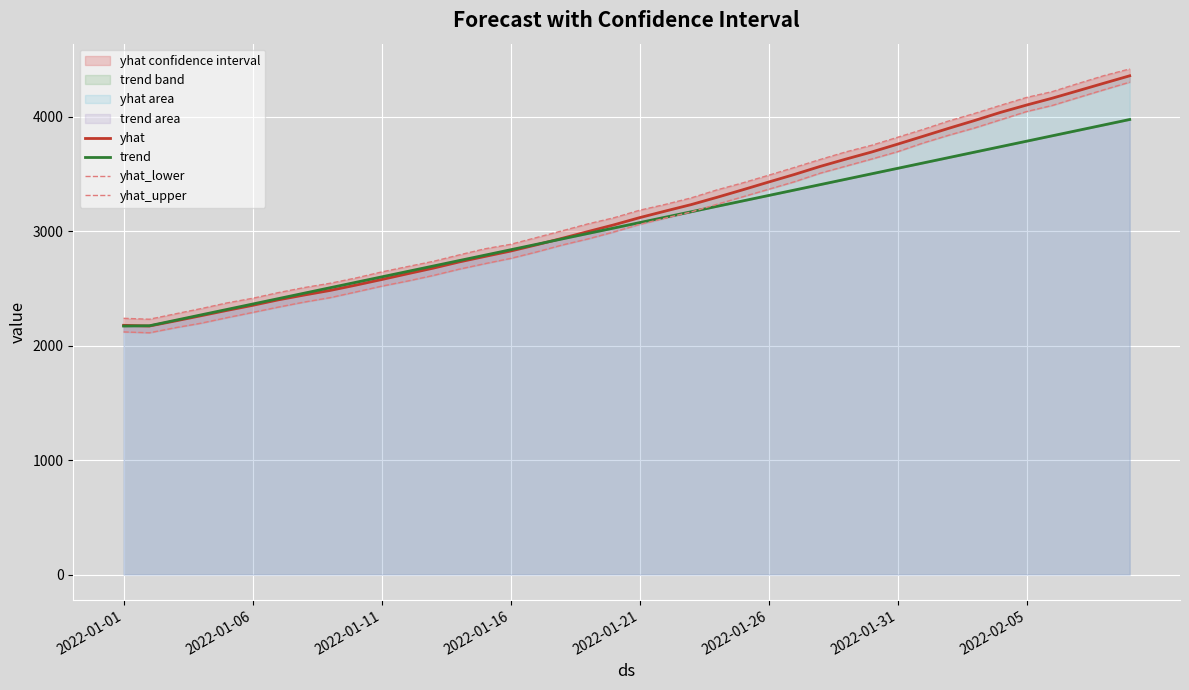

The value of yhat_lower at 2022-02-05 is 4043.8. True or false?

True